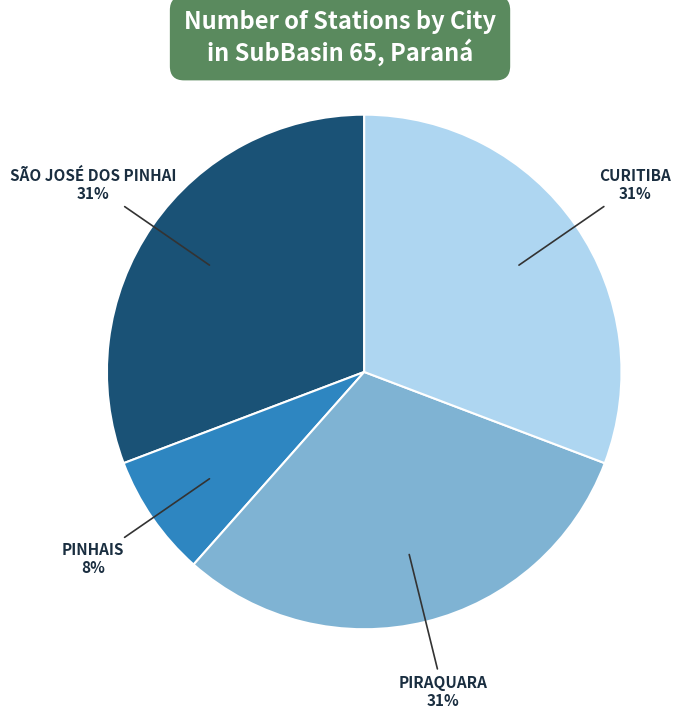

How many slices are in this pie chart?

4